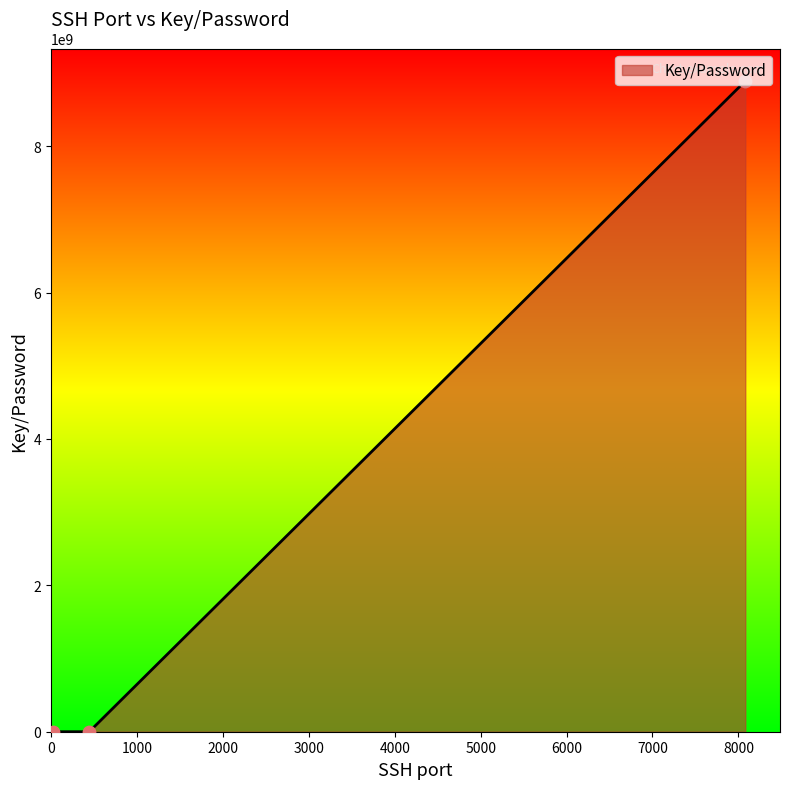

What is the difference between the maximum and second lowest values?

8888765432